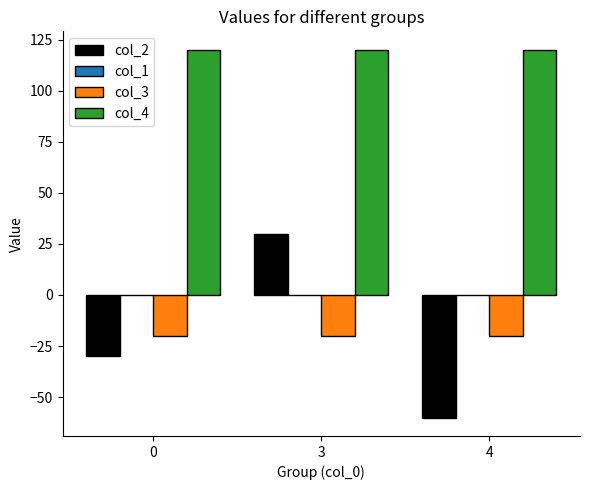

Count the number of data series in this chart.

3